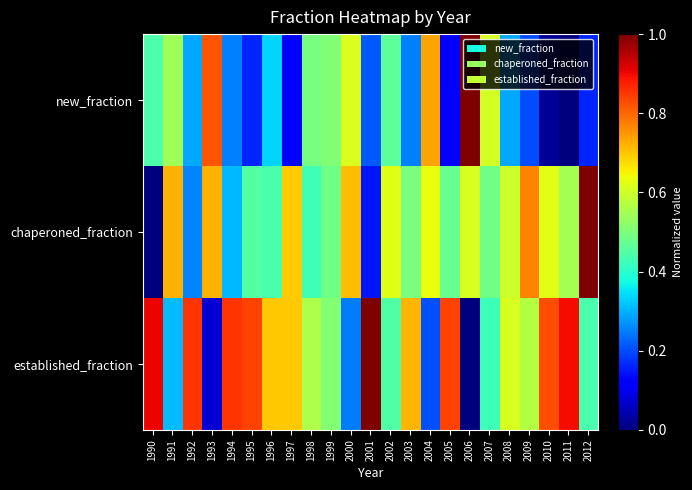

Reading left to right, transcribe all the data shown in this chart.

new_fraction: 1990=0.4	1991=0.5	1992=0.3	1993=0.8	1994=0.3	1995=0.2	1996=0.3	1997=0.1	1998=0.5	1999=0.5	2000=0.6	2001=0.2	2002=0.5	2003=0.3	2004=0.7	2005=0.1	2006=1.0	2007=0.6	2008=0.3	2009=0.2	2010=0.0	2011=0.0	2012=0.2
chaperoned_fraction: 1990=0.0	1991=0.7	1992=0.3	1993=0.7	1994=0.3	1995=0.5	1996=0.4	1997=0.7	1998=0.4	1999=0.5	2000=0.7	2001=0.1	2002=0.6	2003=0.5	2004=0.6	2005=0.5	2006=0.6	2007=0.5	2008=0.6	2009=0.8	2010=0.6	2011=0.5	2012=1.0
established_fraction: 1990=0.9	1991=0.3	1992=0.9	1993=0.1	1994=0.9	1995=0.8	1996=0.7	1997=0.7	1998=0.6	1999=0.5	2000=0.2	2001=1.0	2002=0.4	2003=0.7	2004=0.2	2005=0.8	2006=0.0	2007=0.4	2008=0.6	2009=0.6	2010=0.8	2011=0.9	2012=0.4